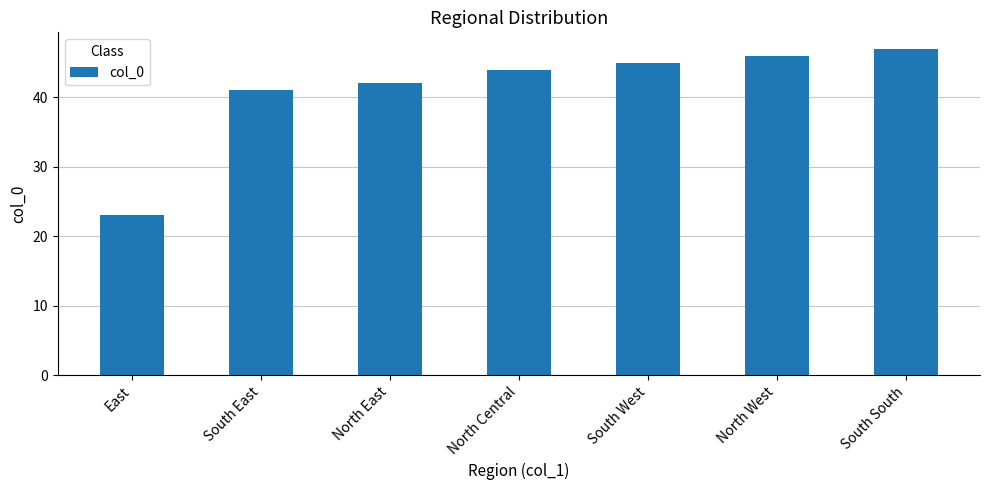

Reading right to left, what are all the values shown in this chart?

47	46	45	44	42	41	23